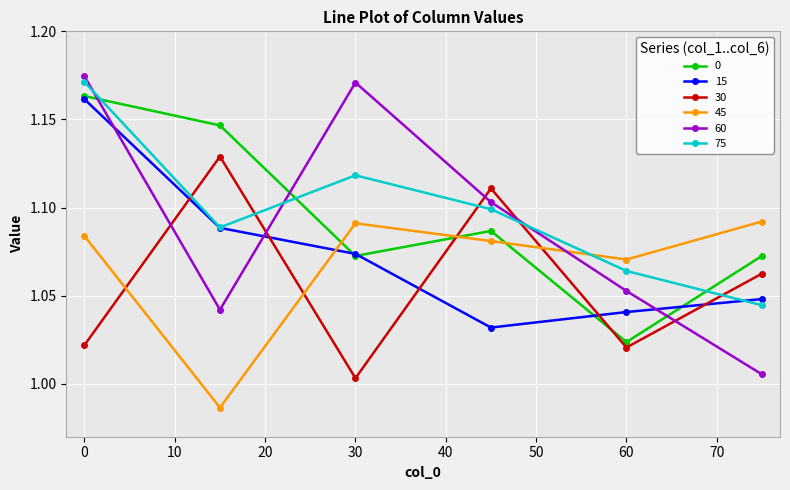

Which series has the widest spread of values?

60